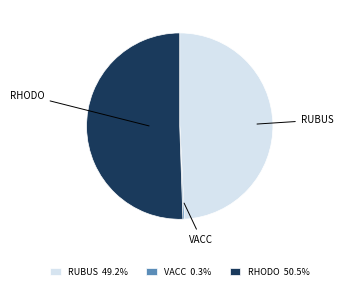

Does any single category account for the majority?

Yes